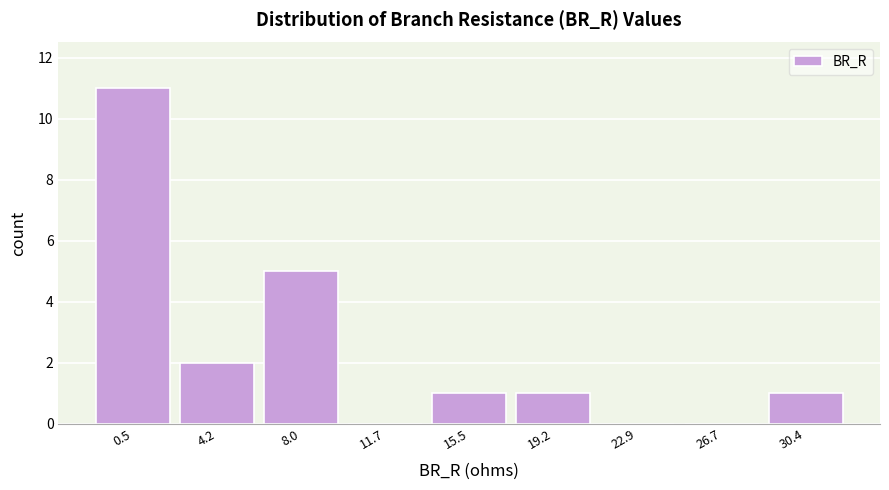

Reading right to left, list all the values displayed in this chart.

30.4=1	26.7=0	22.9=0	19.2=1	15.5=1	11.7=0	8.0=5	4.2=2	0.5=11